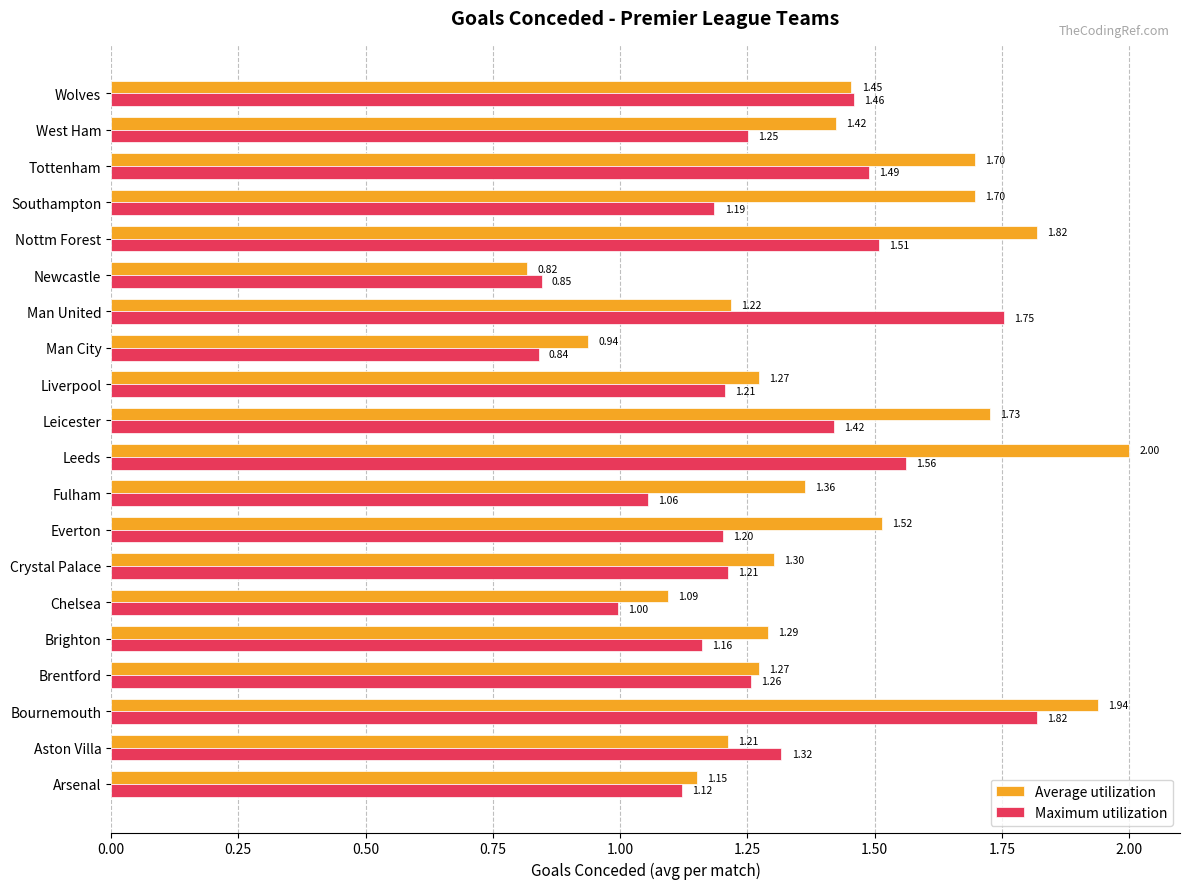

How many data points in Maximum utilization are less than 1?

3